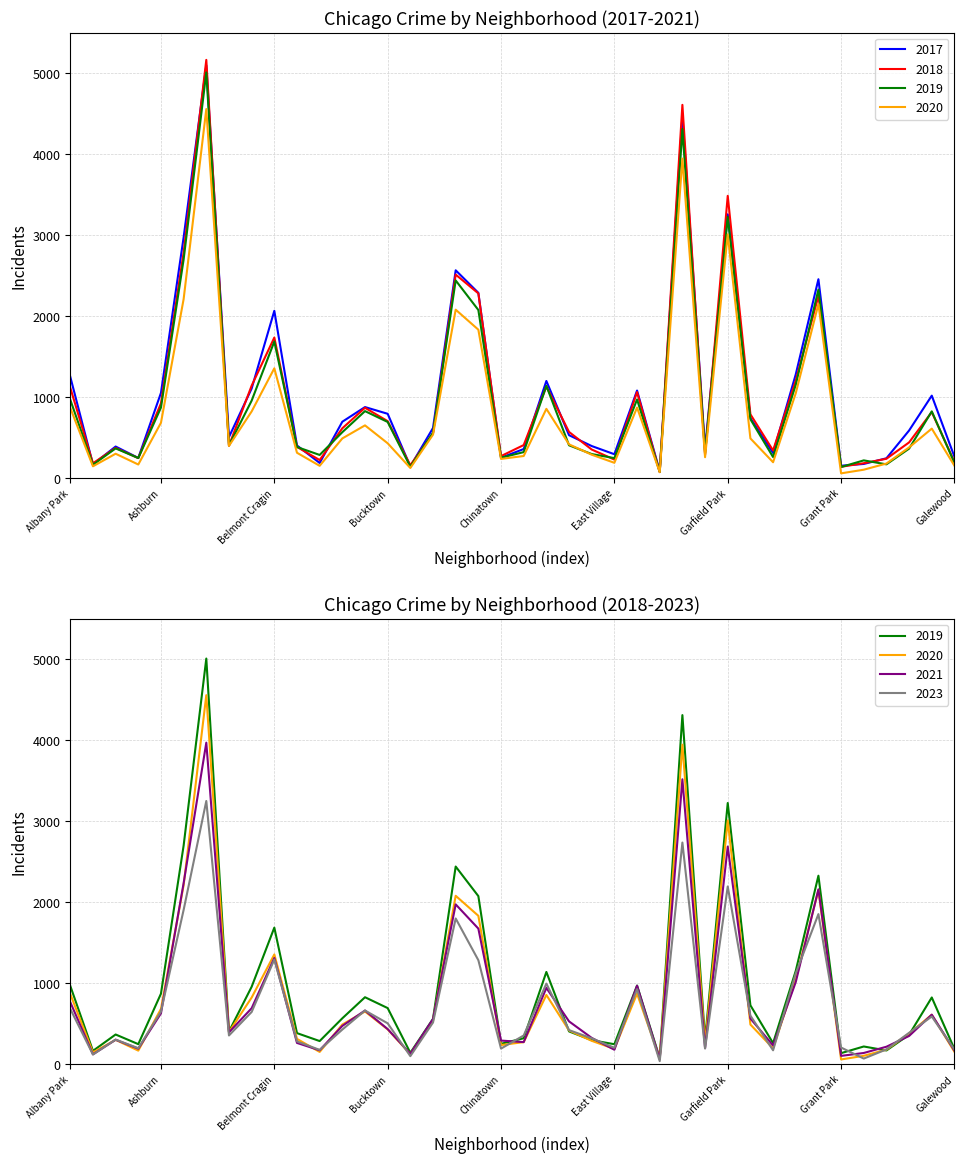

In 2020, how many points are lower than both neighbors (excluding endpoints)?

11